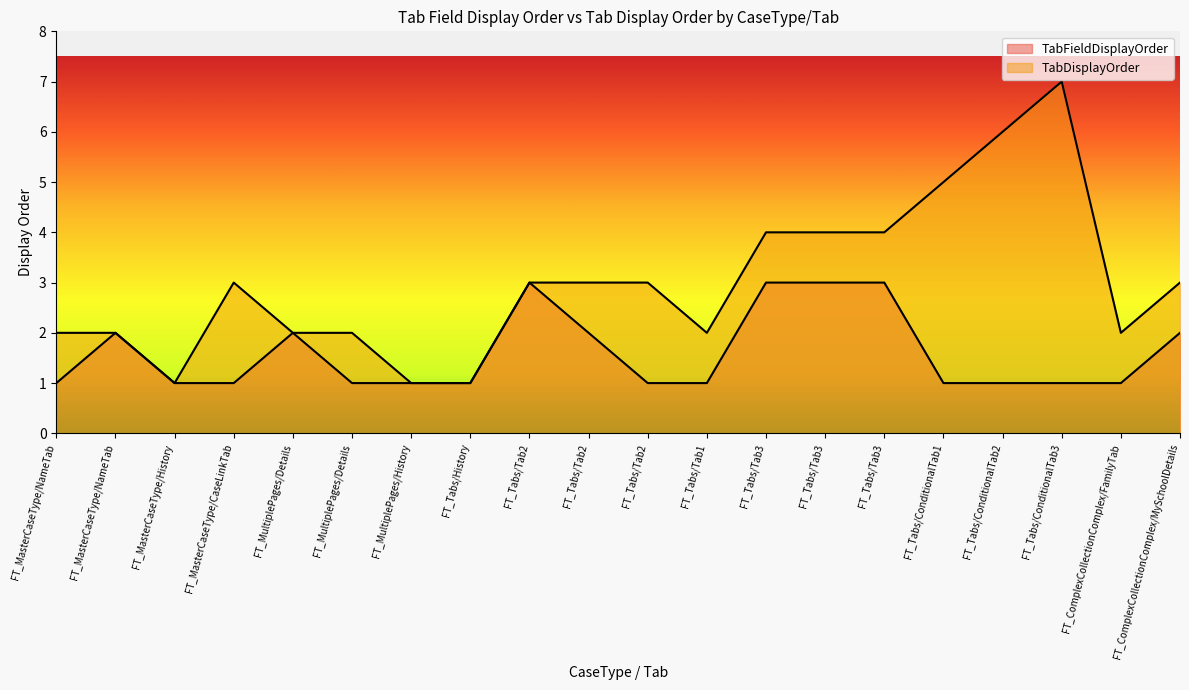

Is the value of TabDisplayOrder at FT_Tabs/ConditionalTab3 greater than the value of TabFieldDisplayOrder at FT_MasterCaseType/CaseLinkTab?

Yes